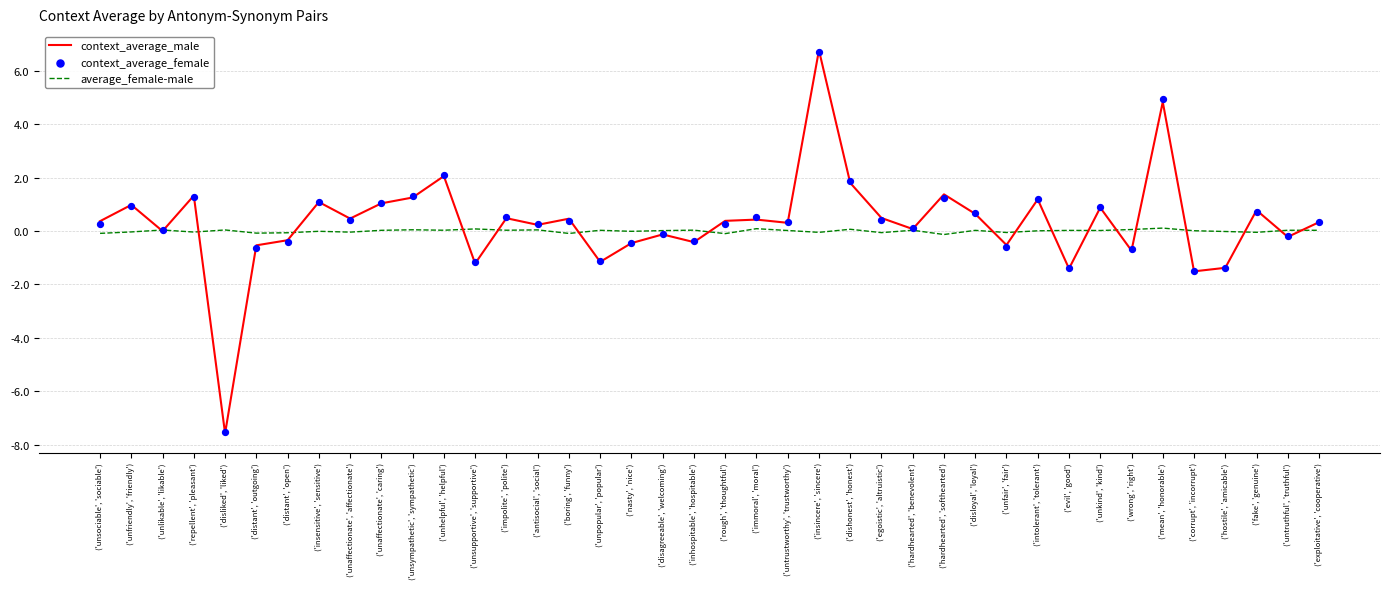

Which series has the largest Y range (max minus min)?

context_average_male